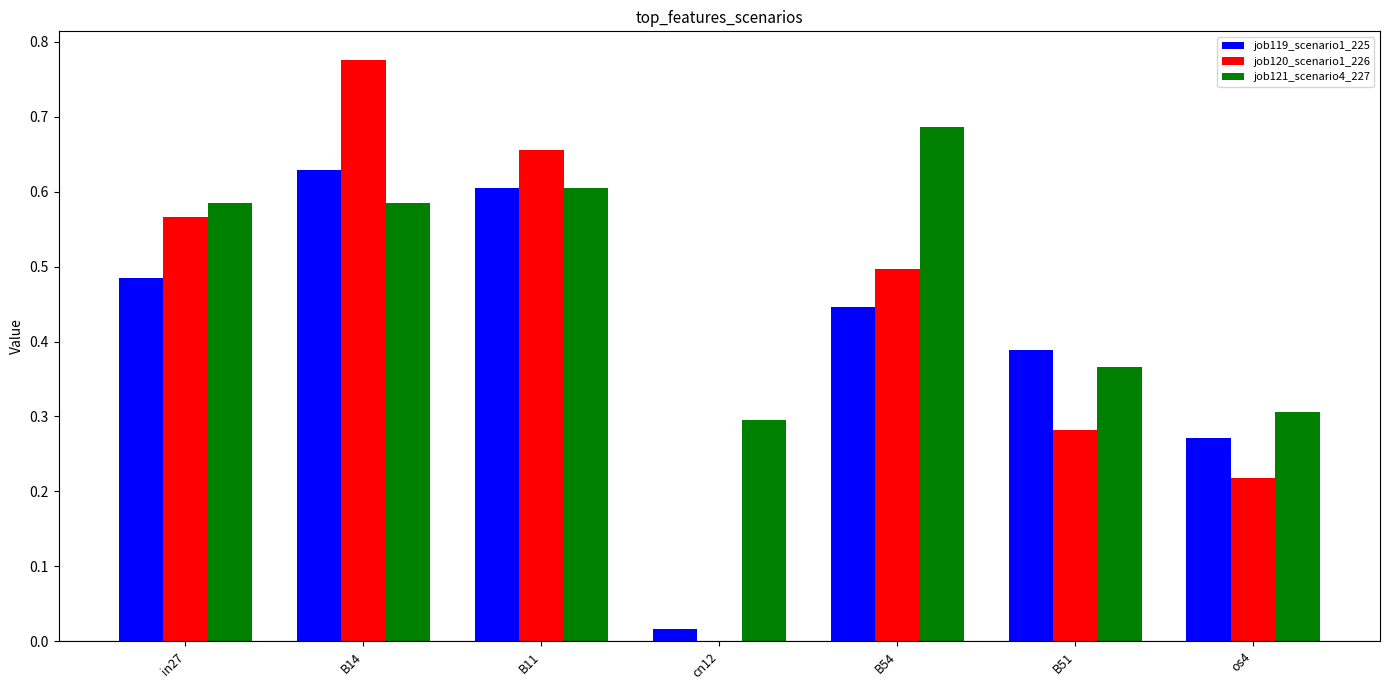

How many groups of bars are there?

7